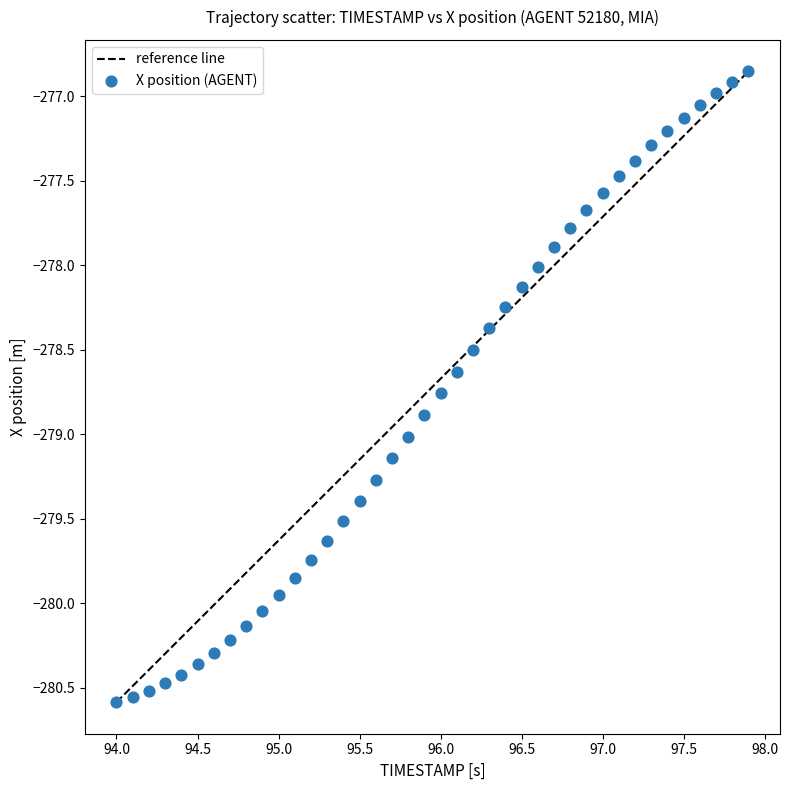

What is the range of X values (max minus min)?

3.9